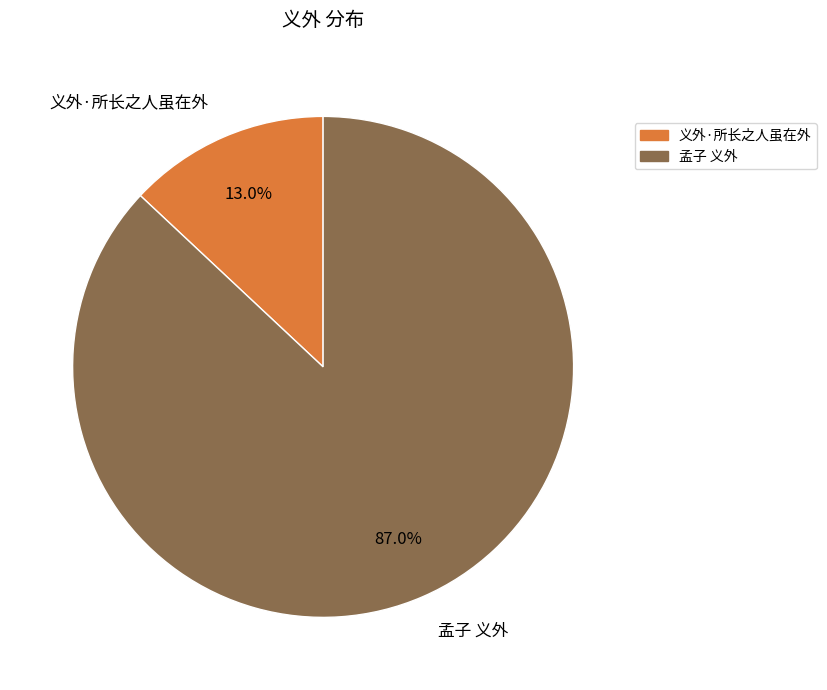

How much of the chart is everything except 孟子 义外?

13.0%